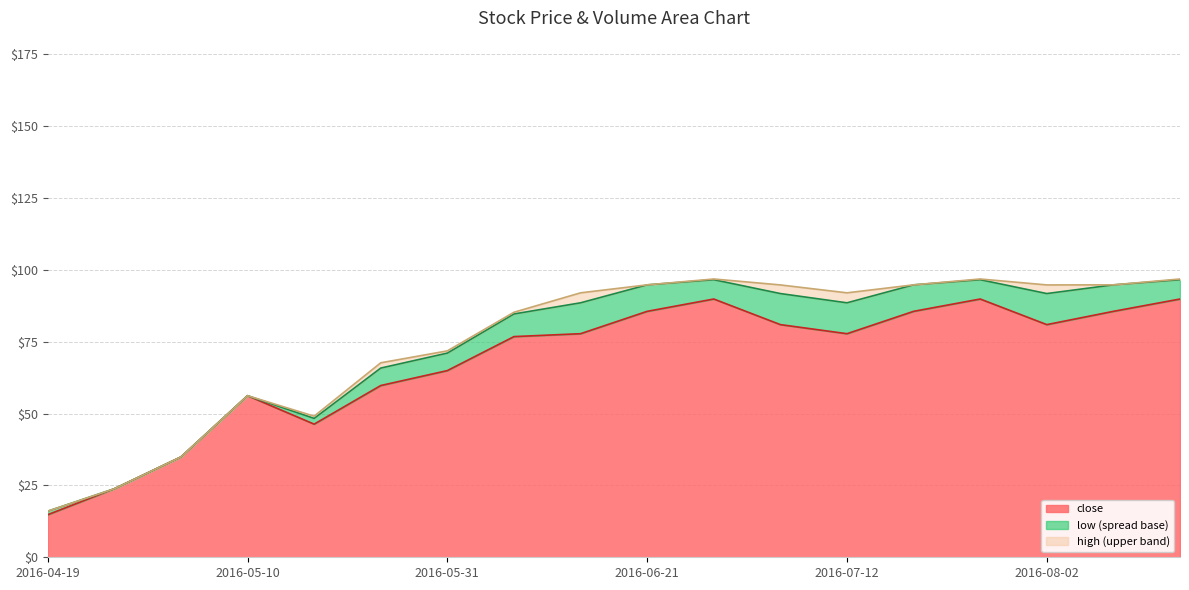

True or false: low has more than 1 points higher than both neighbors.

True